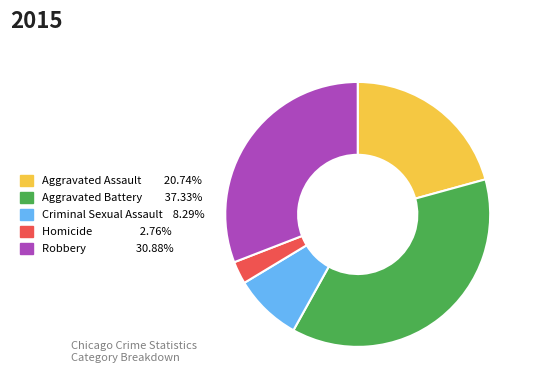

Rank the categories by value from highest to lowest.

Aggravated Battery, Robbery, Aggravated Assault, Criminal Sexual Assault, Homicide